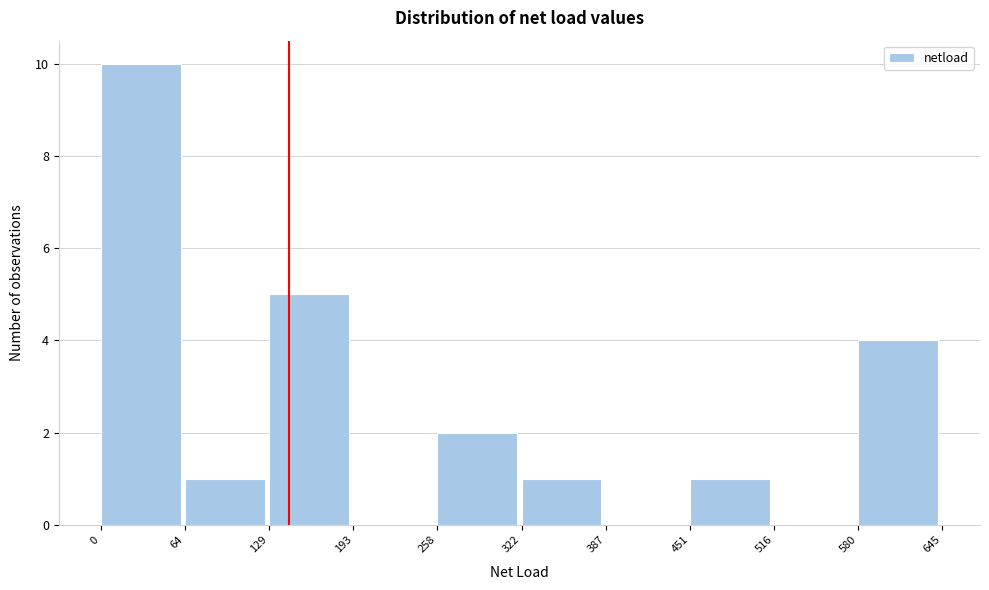

How tall is the bar that spans 0 to 64 on the x-axis? The values are not printed on the chart, so give them approximately, as read against the axis.

10